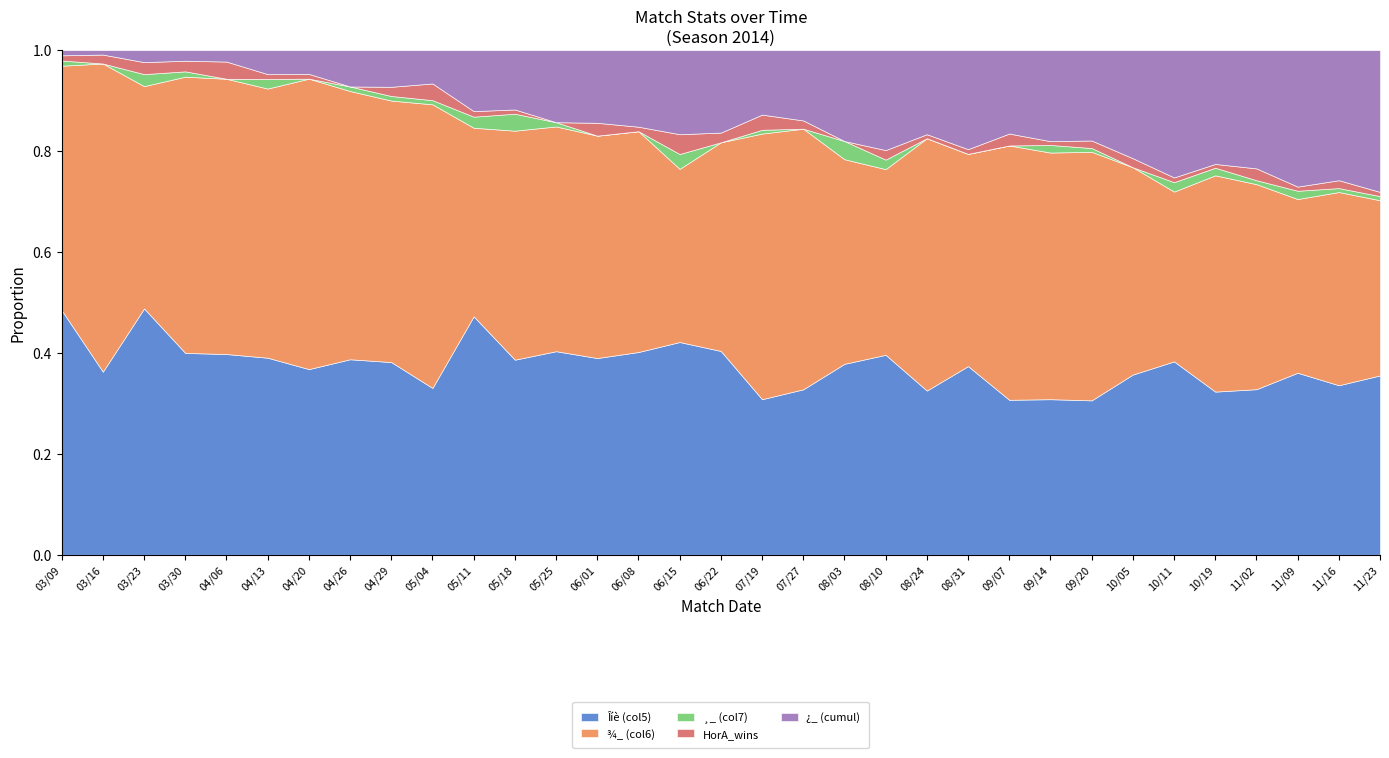

True or false: ¿_ (cumul) and Îíè (col5) cross at least once.

False